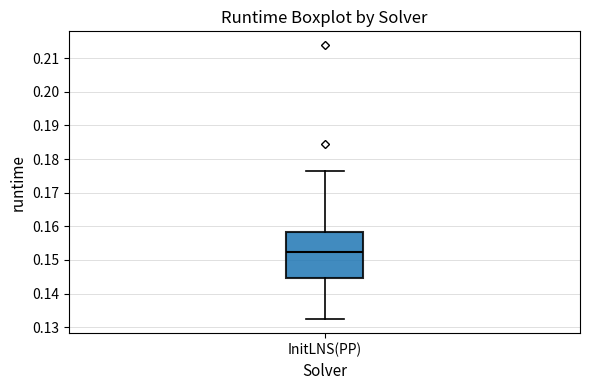

Transcribe this box plot: give where the median line is, the range the box spans, and where the two whiskers end, as read against the y-axis. The values are not printed on the chart, so give them approximately, as read against the axis.

median 0.152, box 0.145 to 0.158, whiskers 0.132 to 0.176